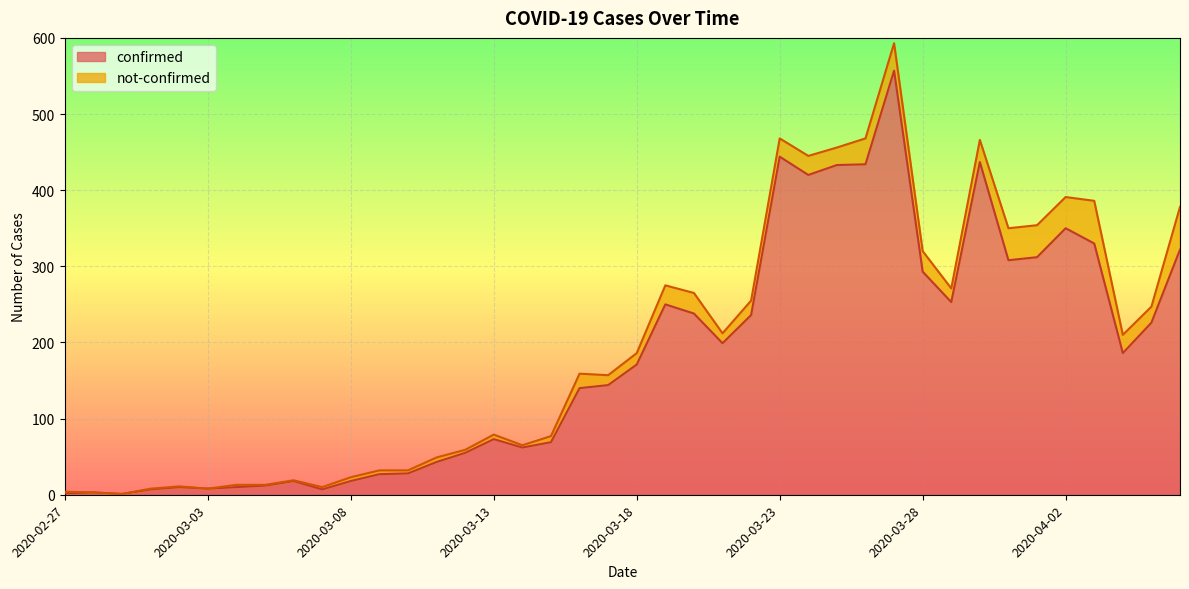

What is the label of the 11th point from the left?

2020-03-08